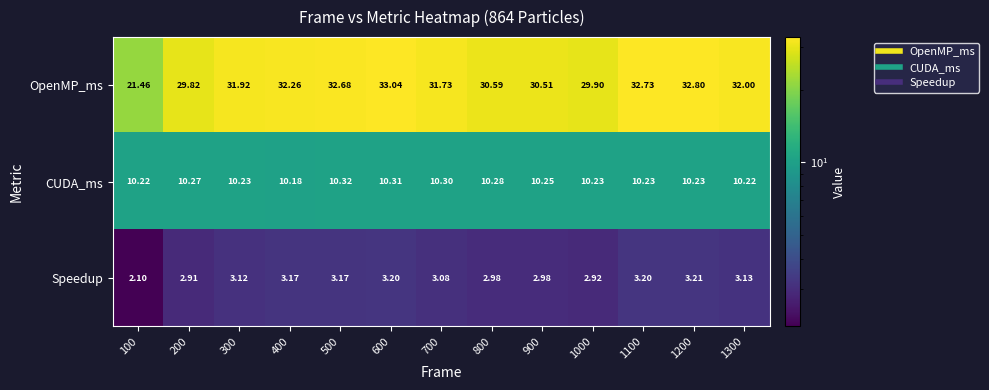

Is the value of CUDA_ms at 600 greater than the value of Speedup at 800?

Yes